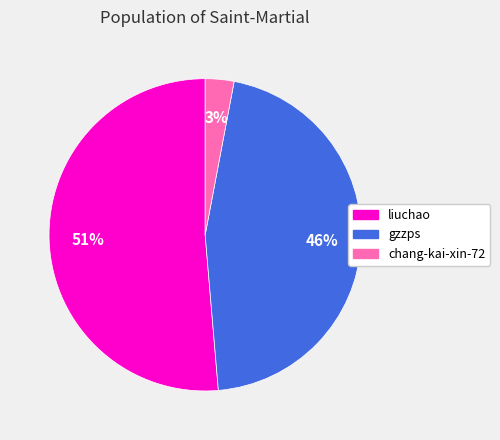

Between gzzps and chang-kai-xin-72, which is larger?

gzzps